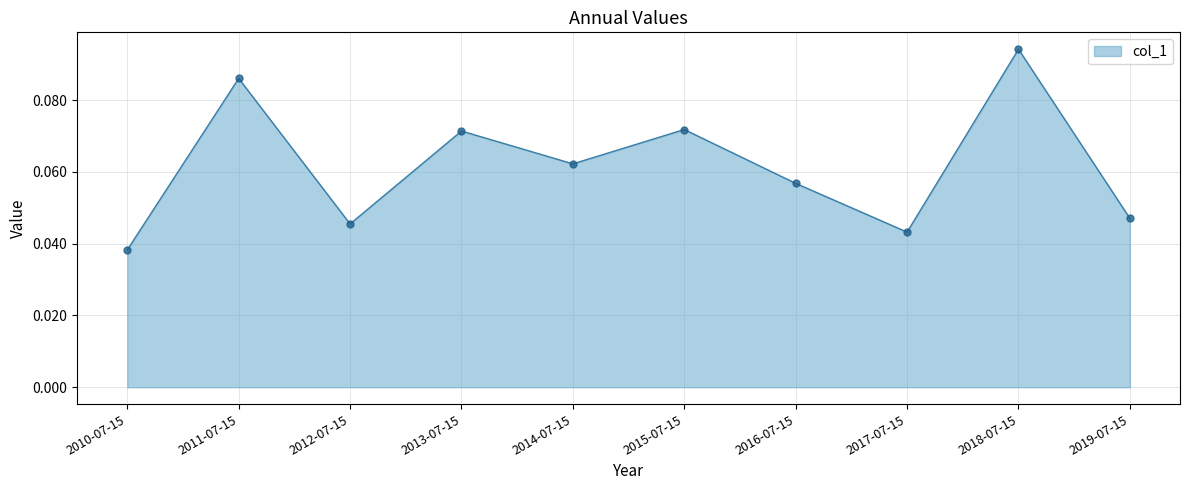

Does the chart display data point markers on the line(s)?

No